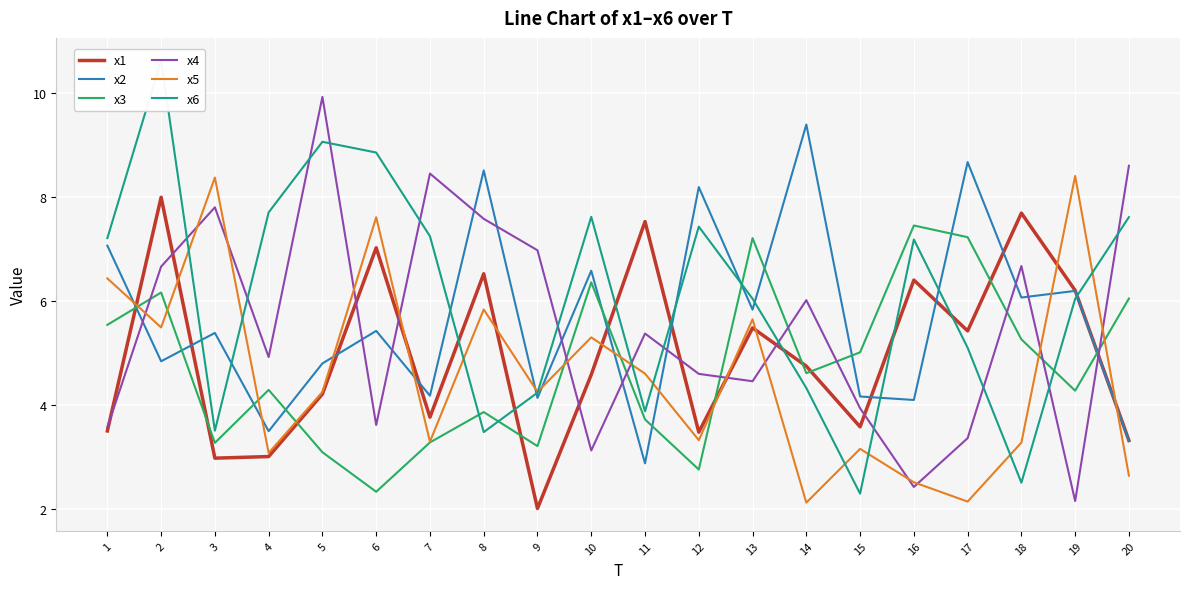

What is the average value of the x1 series?

5.0